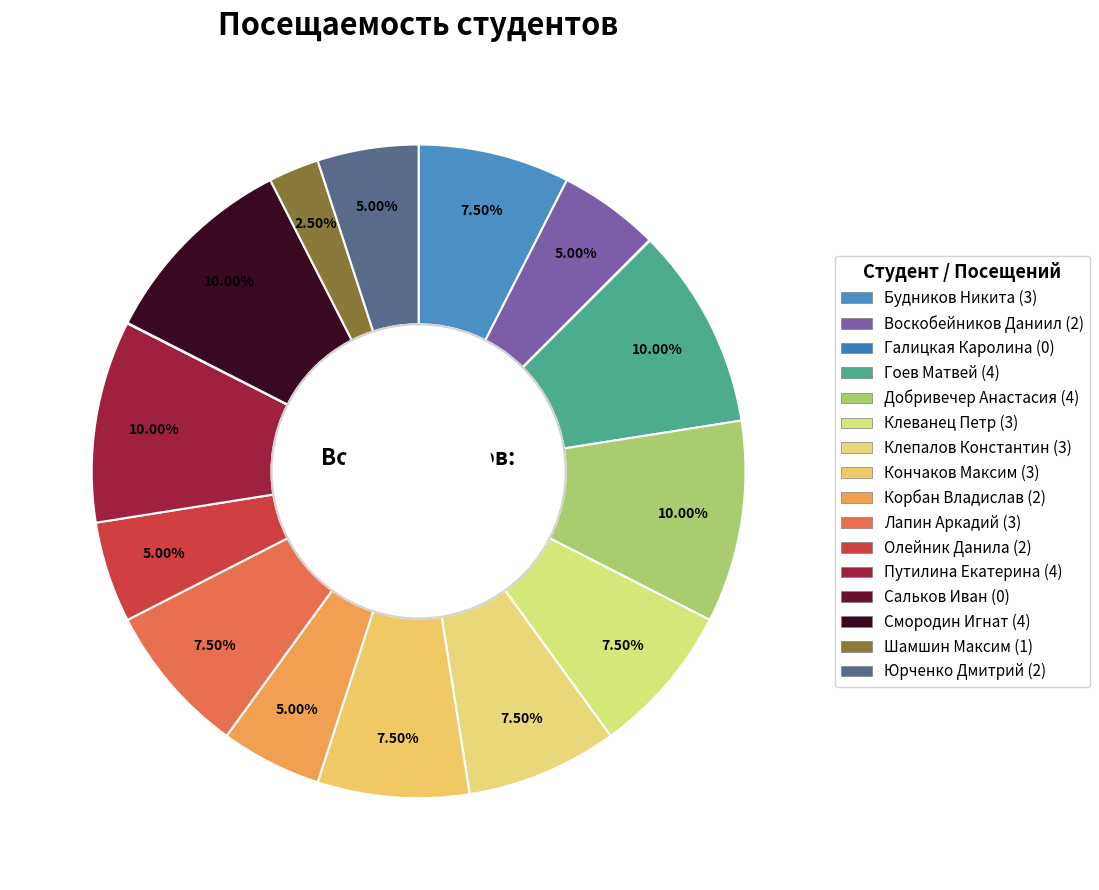

The Лапин Аркадий slice represents 8% of the pie. True or false?

True